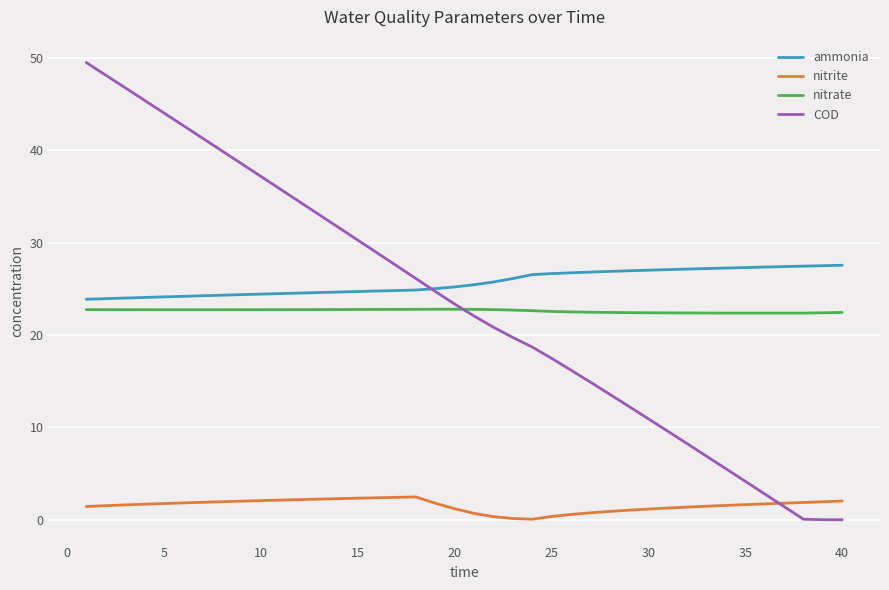

What is the sum of all COD values?

935.0